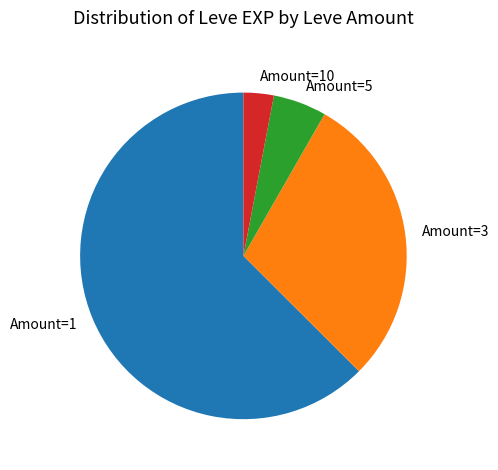

Is there a majority slice in this chart?

Yes